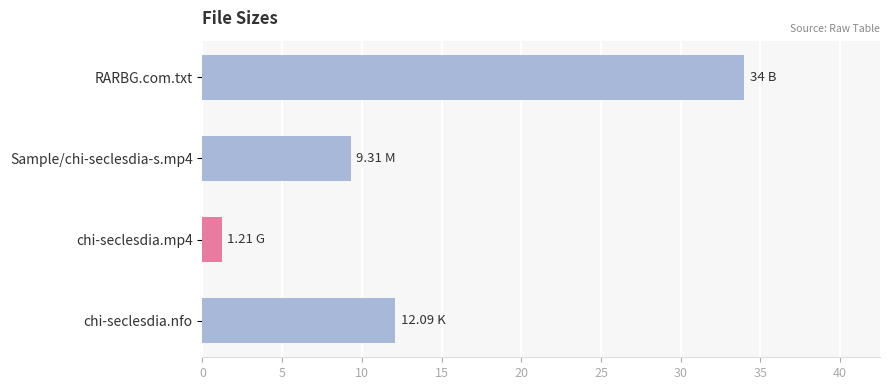

List the labels in order of value, largest first.

RARBG.com.txt, chi-seclesdia.nfo, Sample/chi-seclesdia-s.mp4, chi-seclesdia.mp4